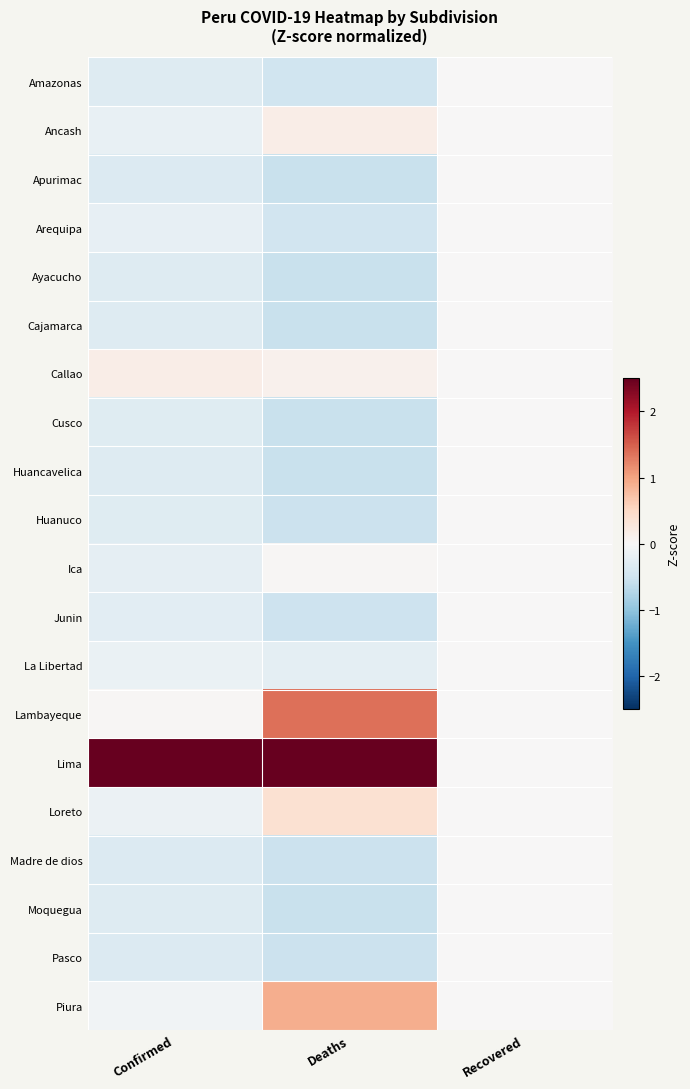

Reading left to right, transcribe all the data shown in this chart.

Amazonas: Confirmed=-0.3	Deaths=-0.5	Recovered=0.0
Ancash: Confirmed=-0.2	Deaths=0.2	Recovered=0.0
Apurimac: Confirmed=-0.3	Deaths=-0.6	Recovered=0.0
Arequipa: Confirmed=-0.2	Deaths=-0.5	Recovered=0.0
Ayacucho: Confirmed=-0.3	Deaths=-0.5	Recovered=0.0
Cajamarca: Confirmed=-0.3	Deaths=-0.5	Recovered=0.0
Callao: Confirmed=0.2	Deaths=0.1	Recovered=0.0
Cusco: Confirmed=-0.3	Deaths=-0.5	Recovered=0.0
Huancavelica: Confirmed=-0.3	Deaths=-0.6	Recovered=0.0
Huanuco: Confirmed=-0.3	Deaths=-0.5	Recovered=0.0
Ica: Confirmed=-0.2	Deaths=0.0	Recovered=0.0
Junin: Confirmed=-0.3	Deaths=-0.5	Recovered=0.0
La Libertad: Confirmed=-0.2	Deaths=-0.2	Recovered=0.0
Lambayeque: Confirmed=0.0	Deaths=1.4	Recovered=0.0
Lima: Confirmed=4.3	Deaths=3.7	Recovered=0.0
Loreto: Confirmed=-0.1	Deaths=0.4	Recovered=0.0
Madre de dios: Confirmed=-0.3	Deaths=-0.5	Recovered=0.0
Moquegua: Confirmed=-0.3	Deaths=-0.6	Recovered=0.0
Pasco: Confirmed=-0.3	Deaths=-0.5	Recovered=0.0
Piura: Confirmed=-0.1	Deaths=0.9	Recovered=0.0